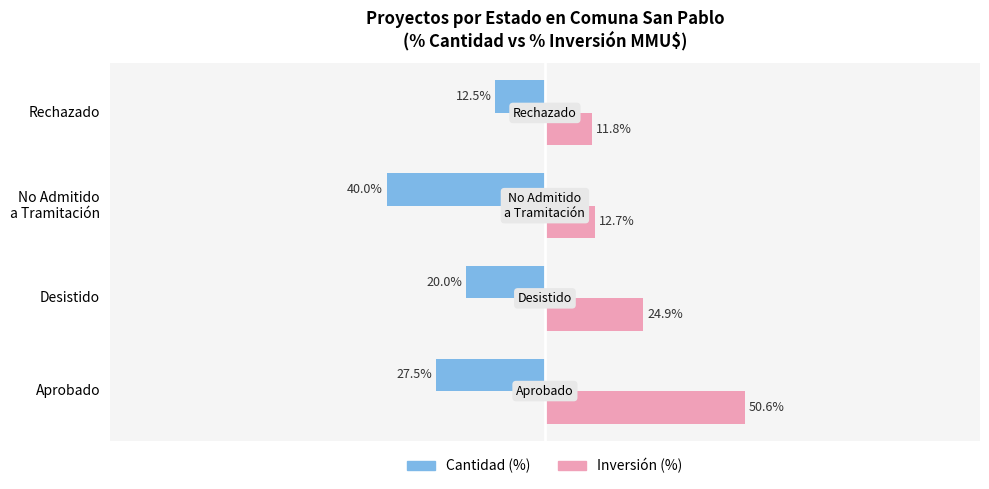

Between Desistido and Rechazado, which series saw the biggest shift?

Inversión (%)